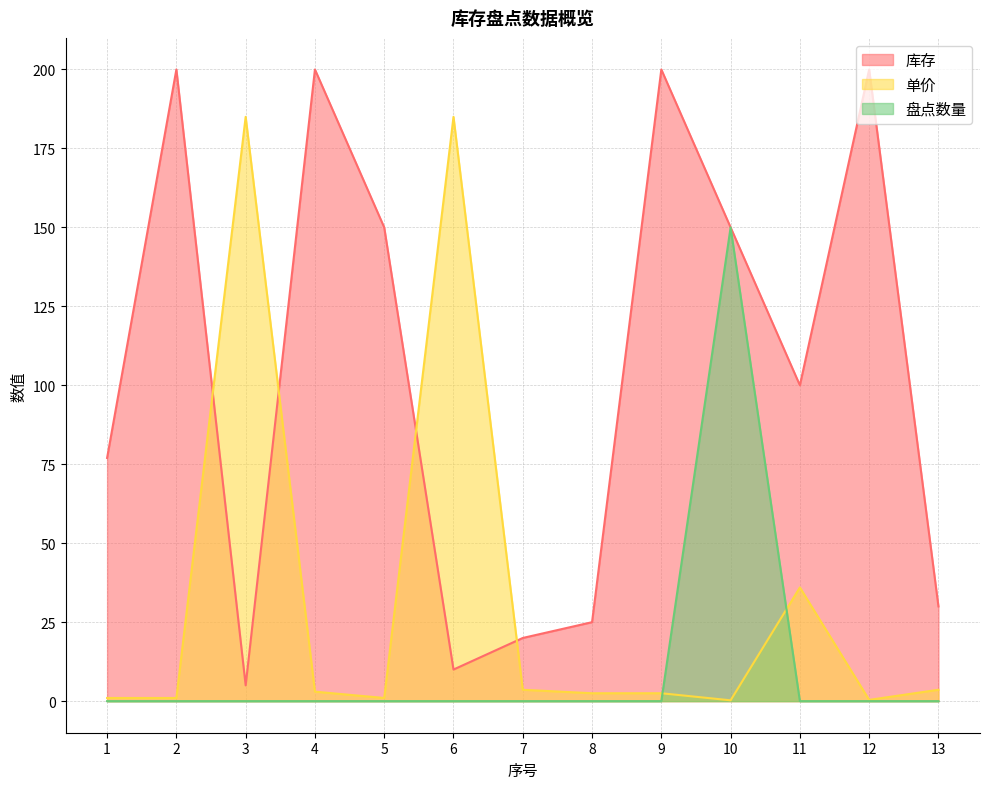

The 单价 series shows 107.4 at 6. True or false?

False